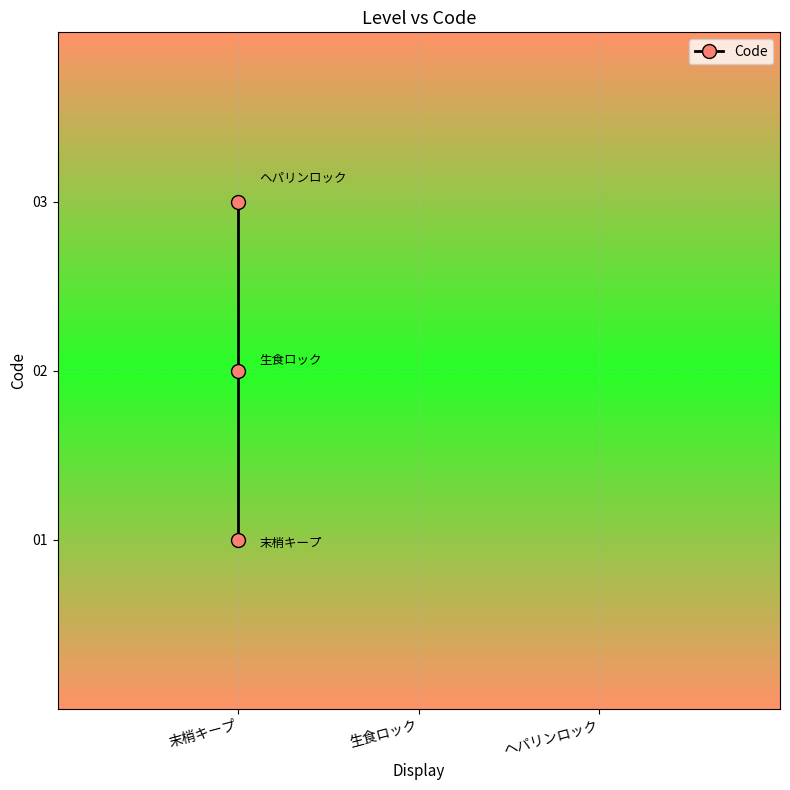

Reading right to left, what are all the values shown in this chart?

3	2	1